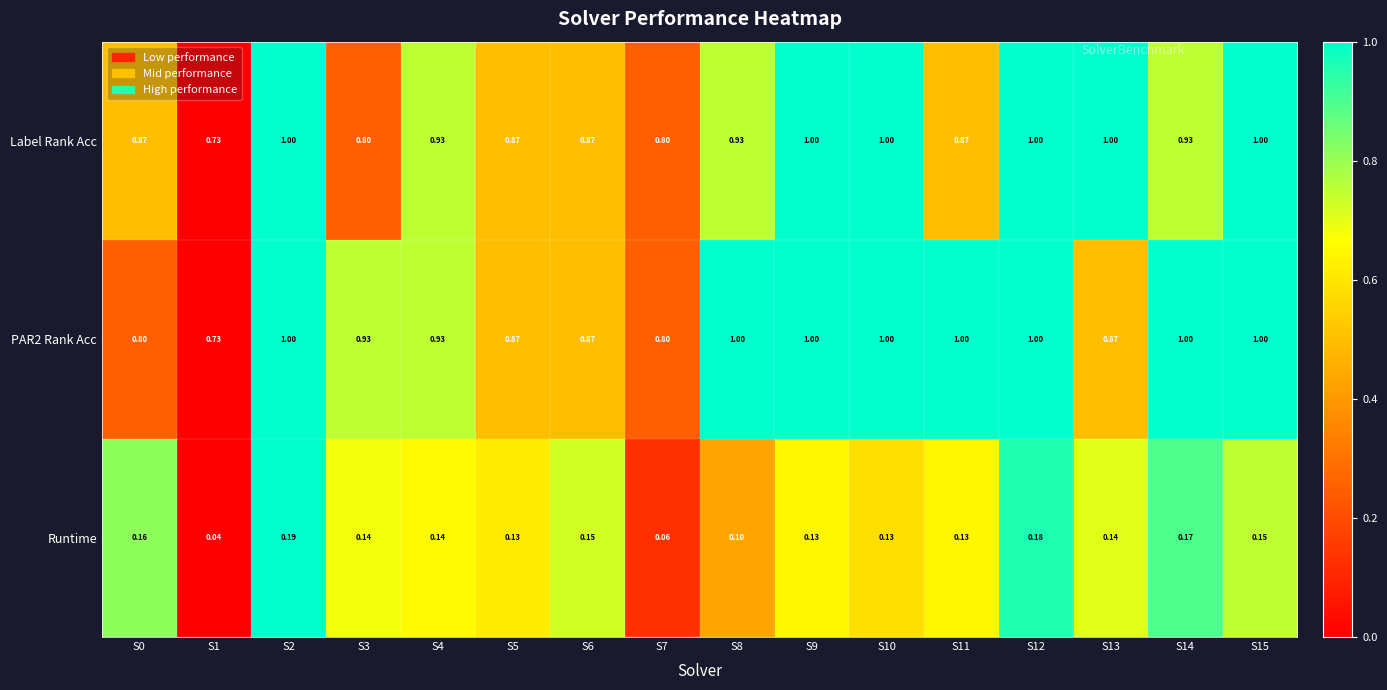

Is the value of Label Rank Acc at S14 greater than the value of Runtime at S2?

Yes